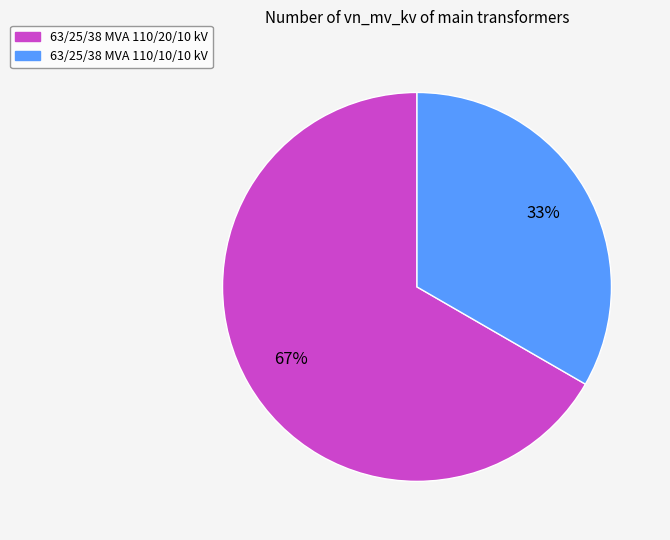

What is the smallest slice in the pie chart?

63/25/38 MVA 110/10/10 kV